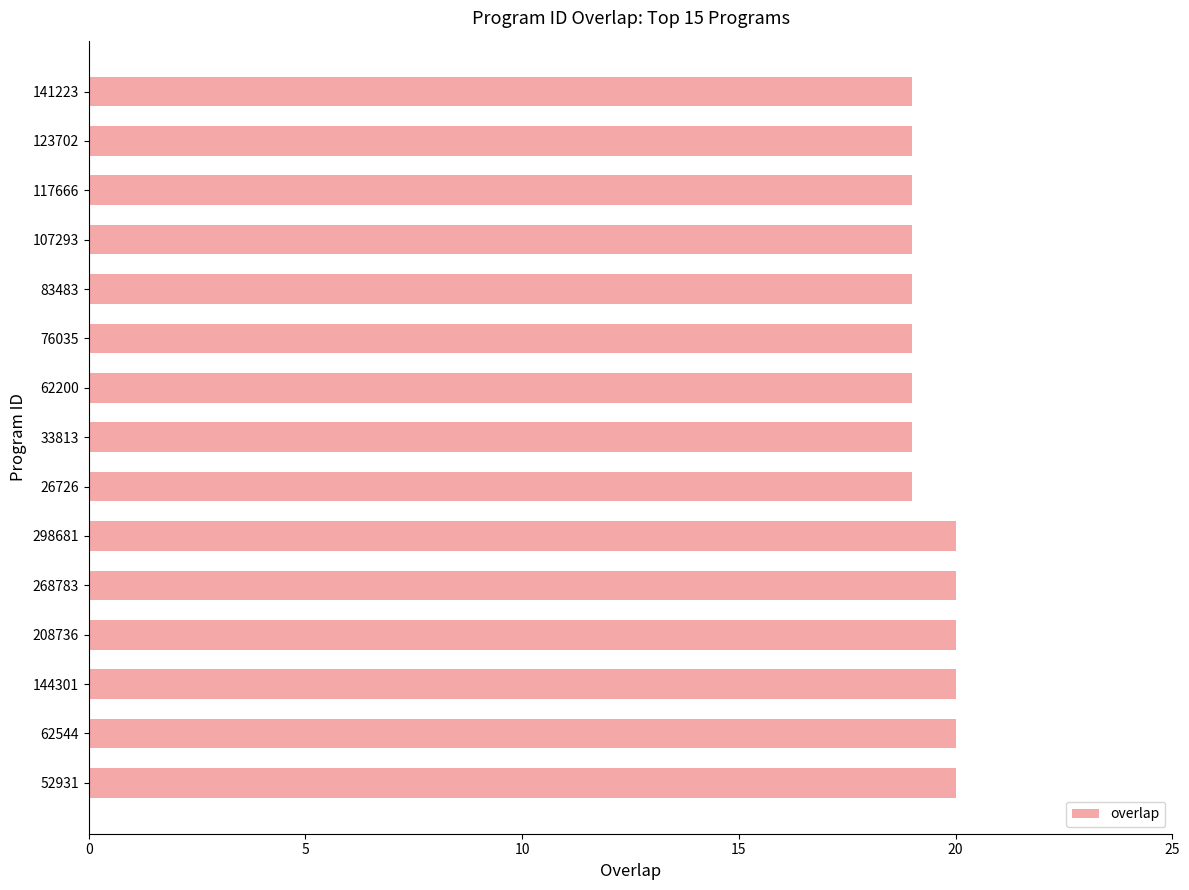

What is the maximum value shown in the chart?

20